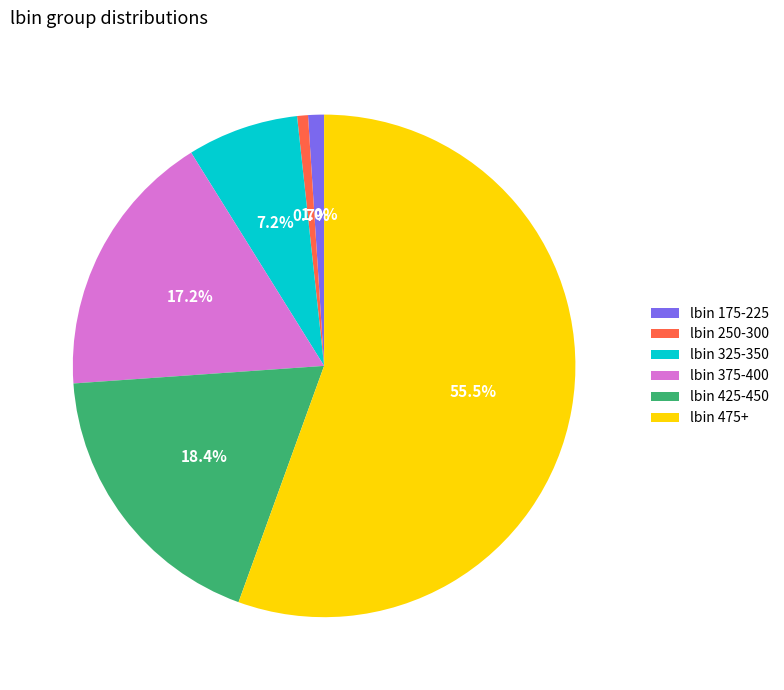

Which category has the biggest portion of the pie?

lbin 475+